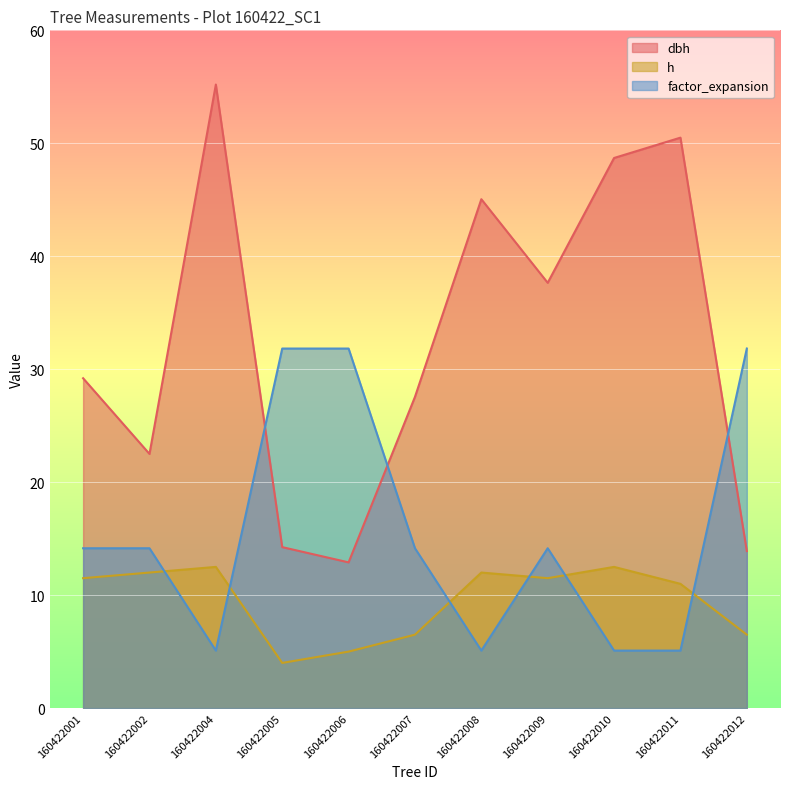

What is the sum of the h values at 160422012 and 160422010?

19.0